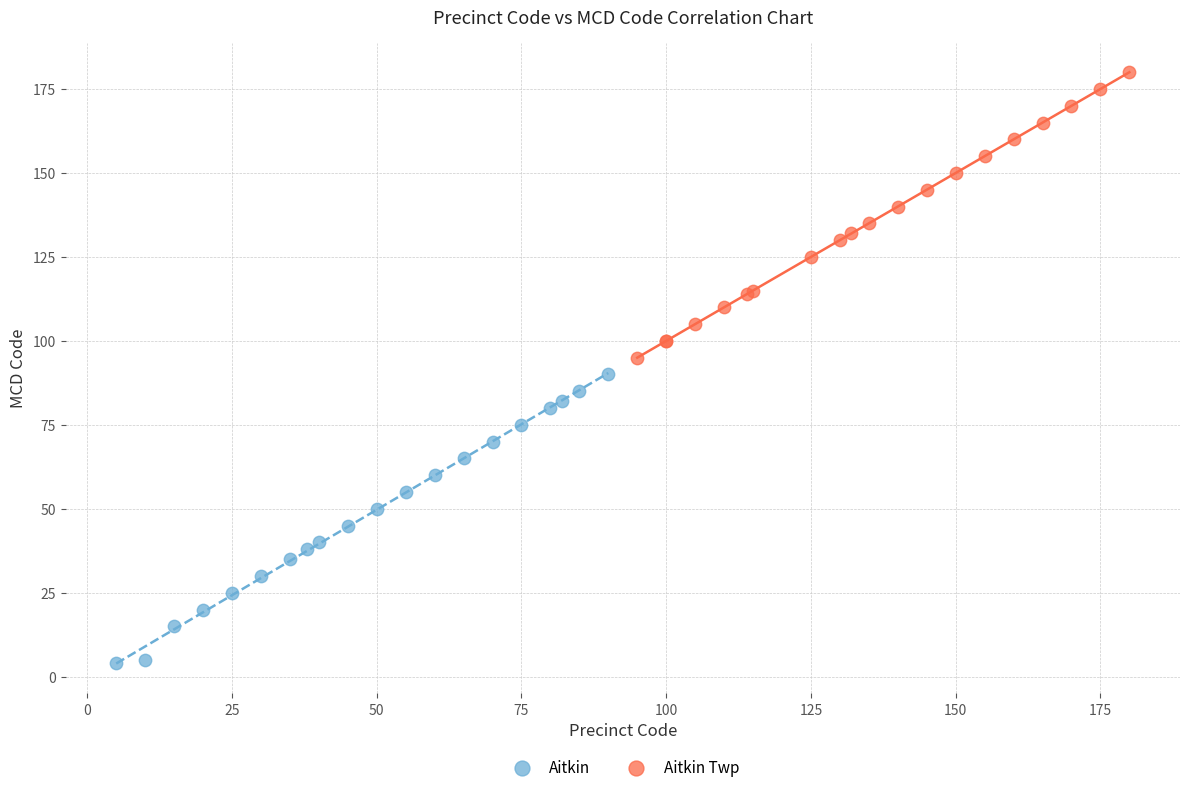

Which series contains the lowest Y value?

Aitkin